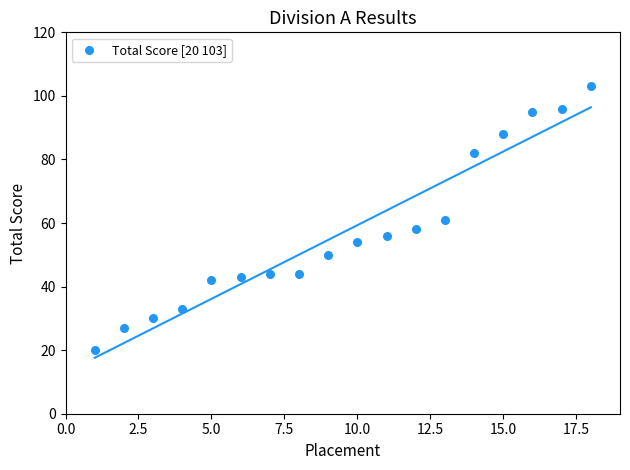

What is the range of Y values (max minus min)?

83